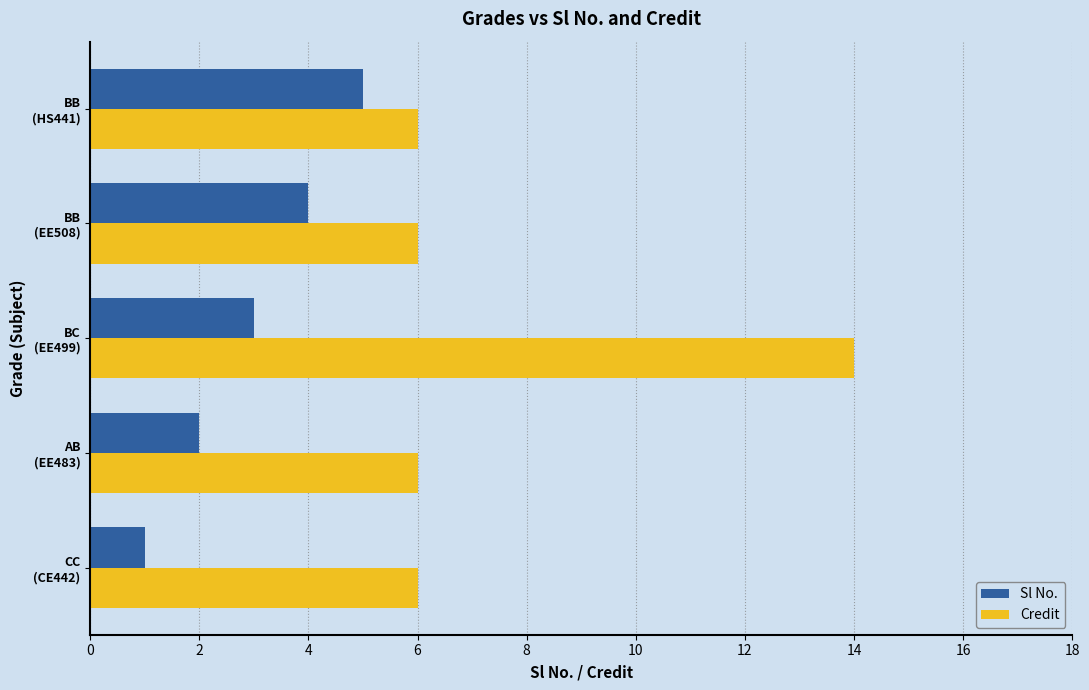

Which series has the widest spread of values?

Credit